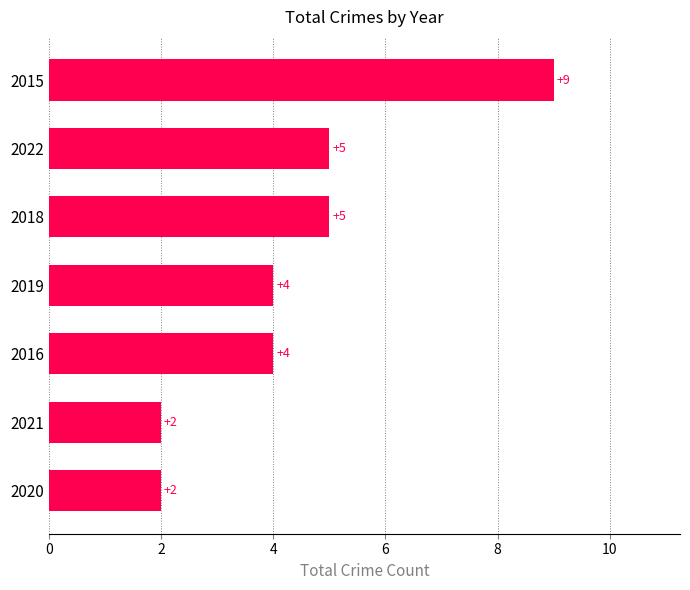

The value at 2022 is 5. True or false?

True